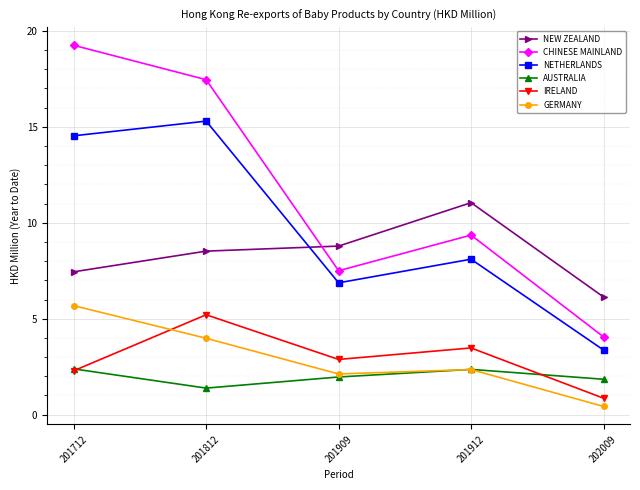

What is the difference between the highest and lowest values at 201909?

6.8